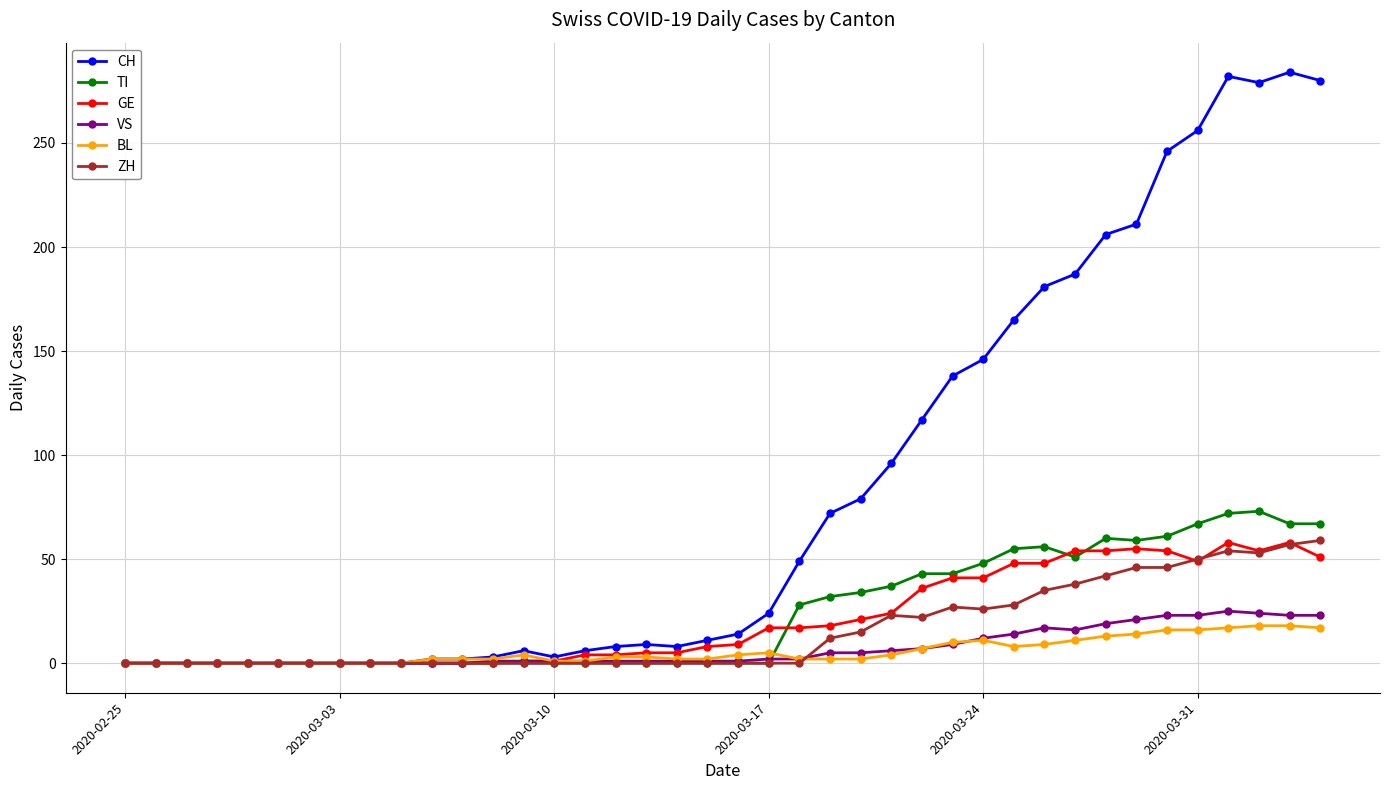

What is the highest value of the TI series?

73